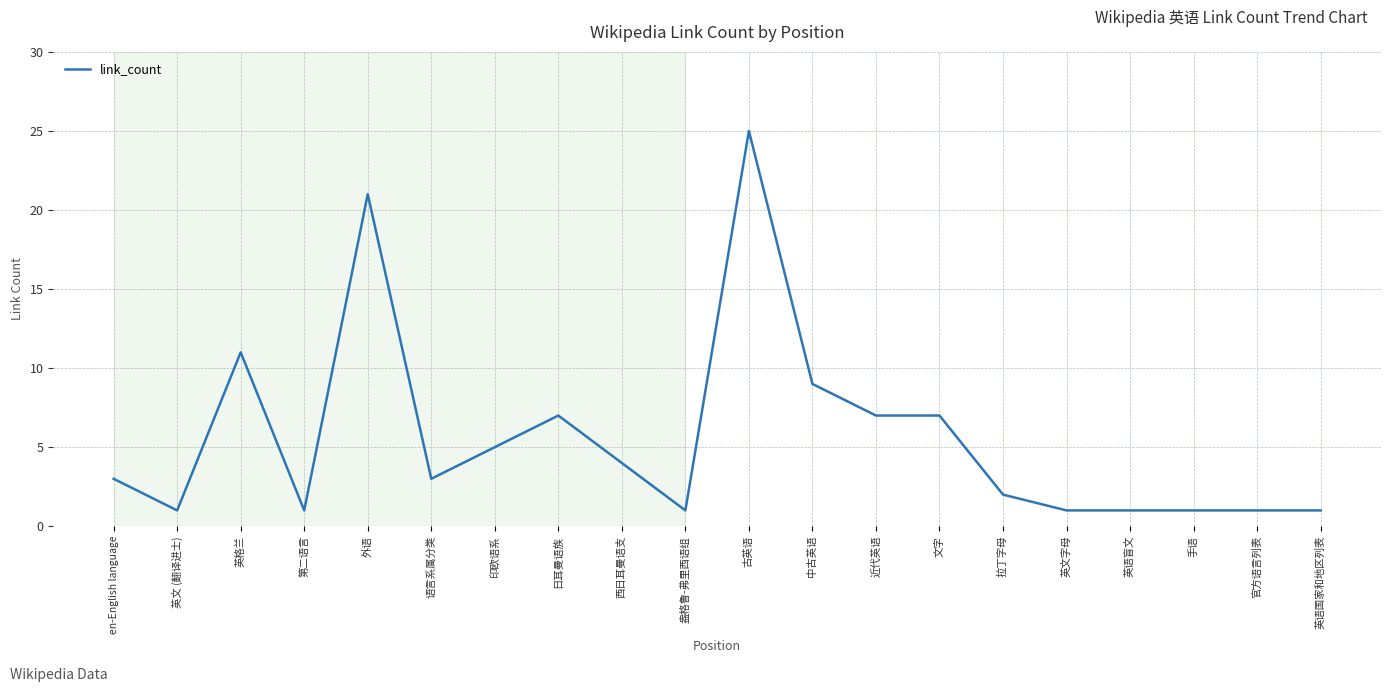

What position from the left is 英文字母?

16